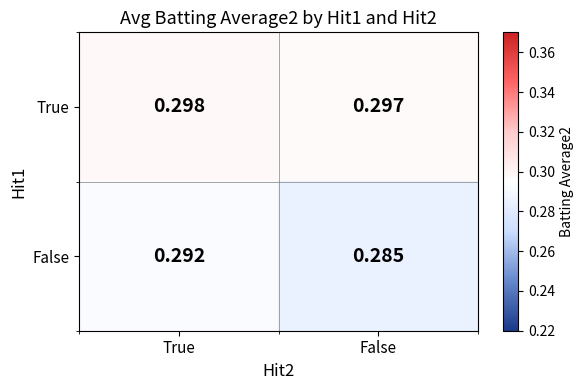

Which series changed the most between True and False?

False